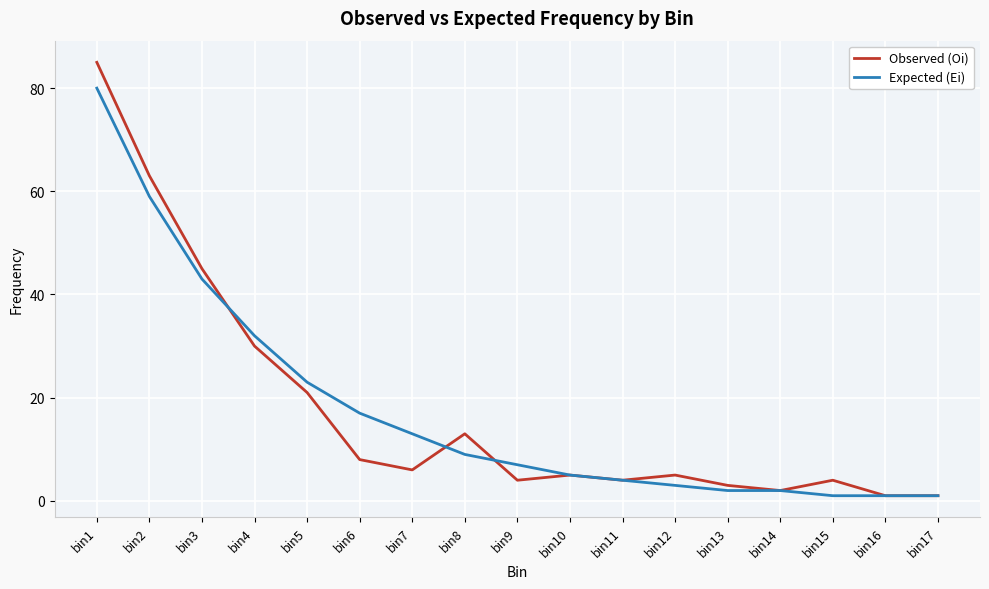

Between bin1 and bin14, which series saw the biggest shift?

Observed (Oi)